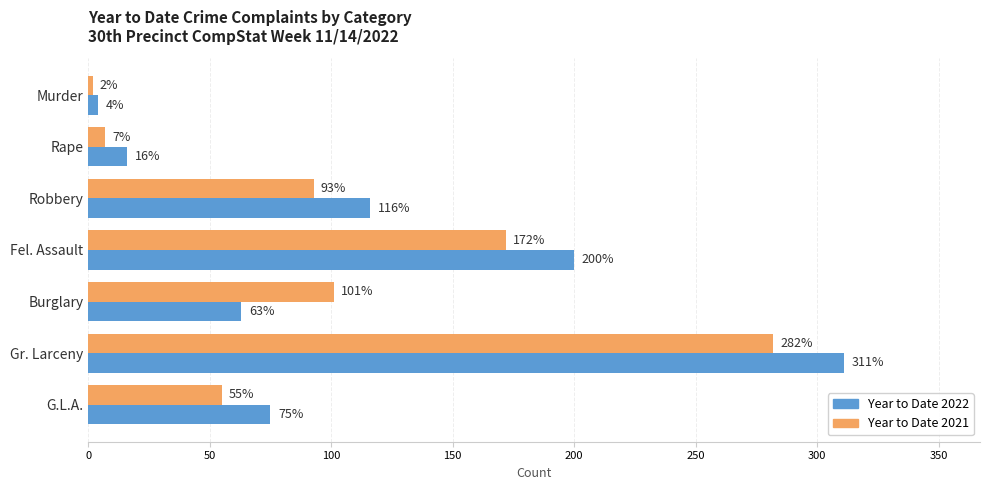

Where is Year to Date 2021 nearest to the value 142?

Fel. Assault